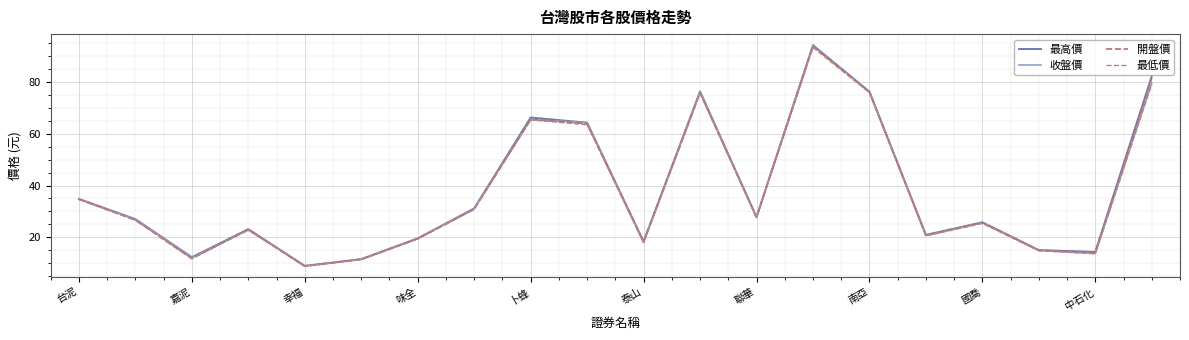

What is the highest value of the 收盤價 series?

94.0